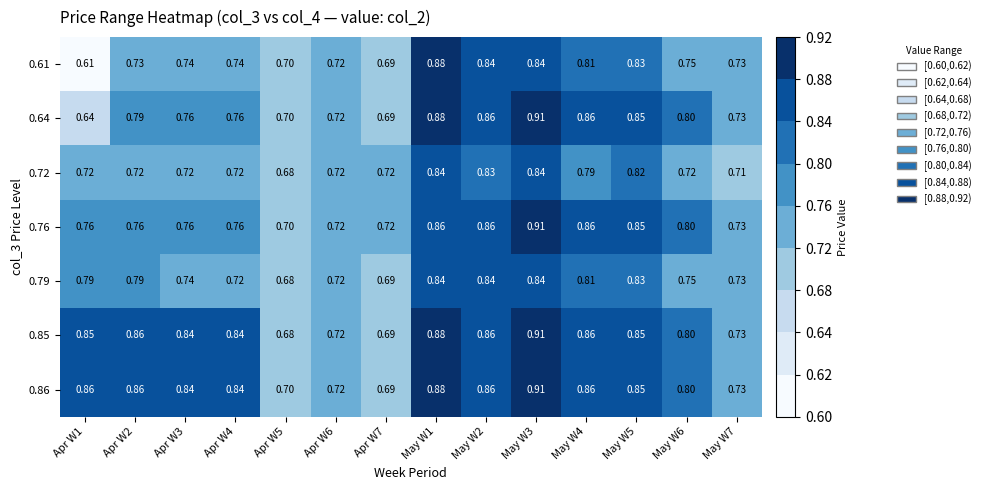

At Apr W7, list the series in order from smallest to largest.

0.61, 0.64, 0.79, 0.85, 0.86, 0.72, 0.76